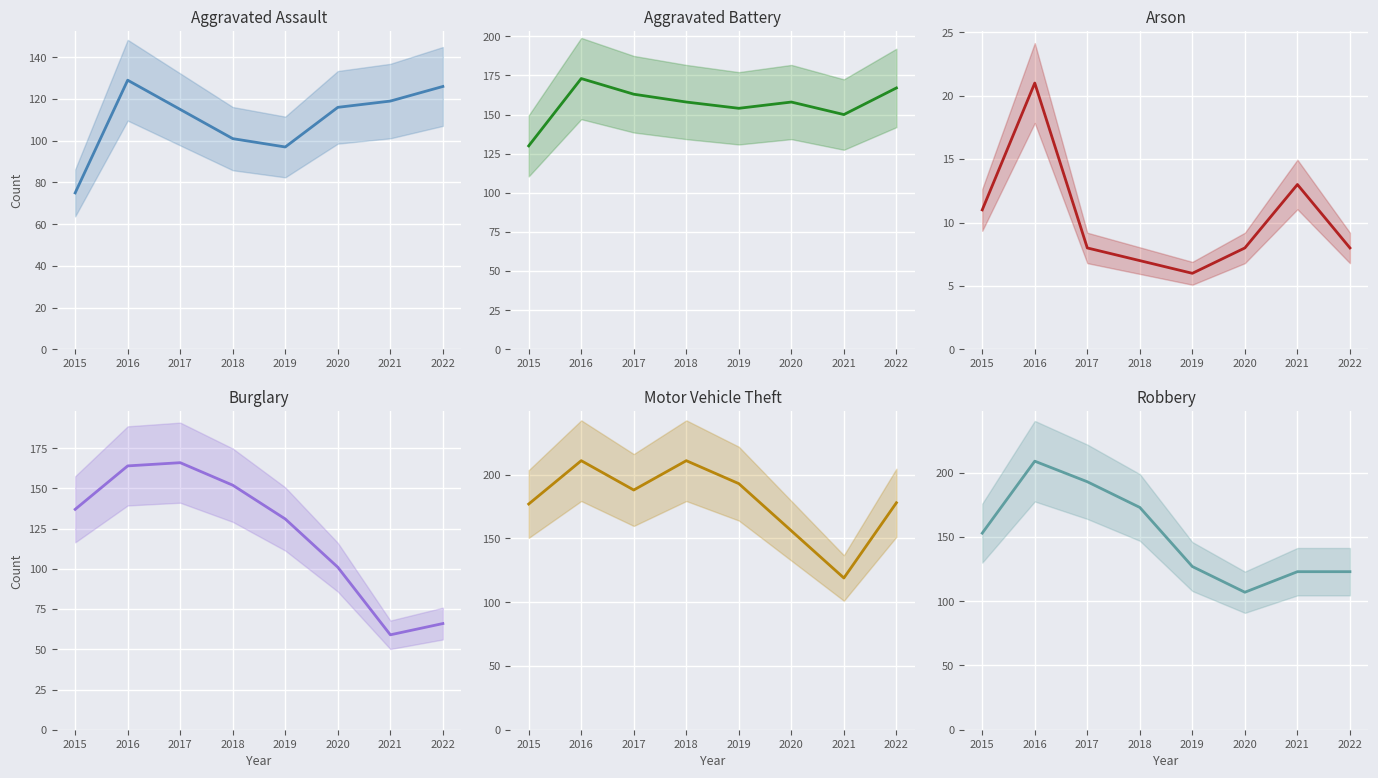

What is the difference between the highest and lowest values at 2017?

185